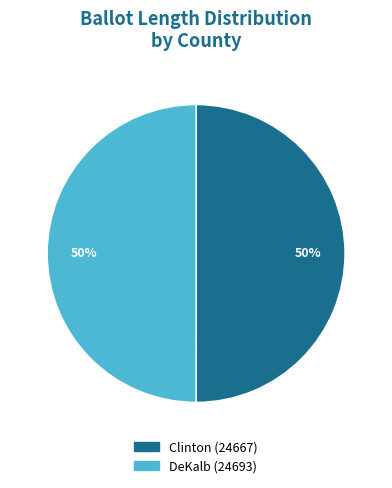

What percentage is the Clinton (24667) slice, to the nearest percent?

50%